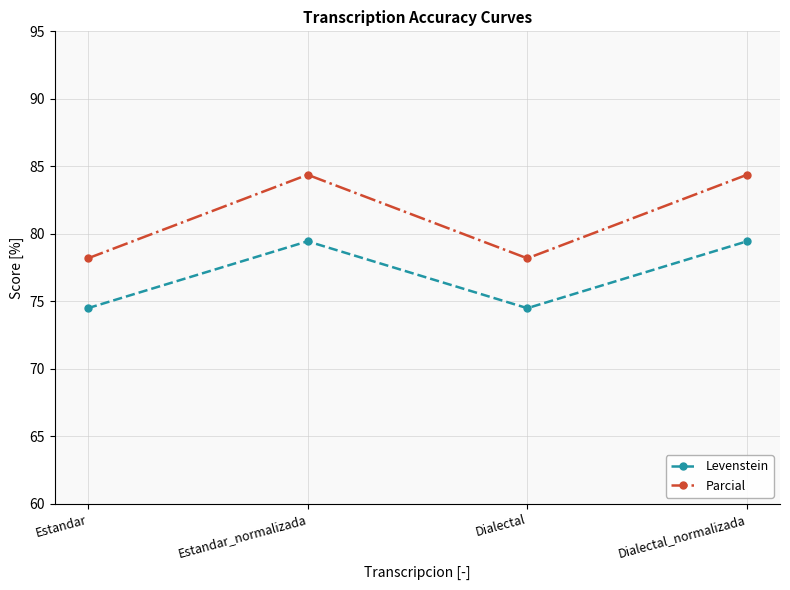

Which series has the largest range (max minus min)?

Parcial